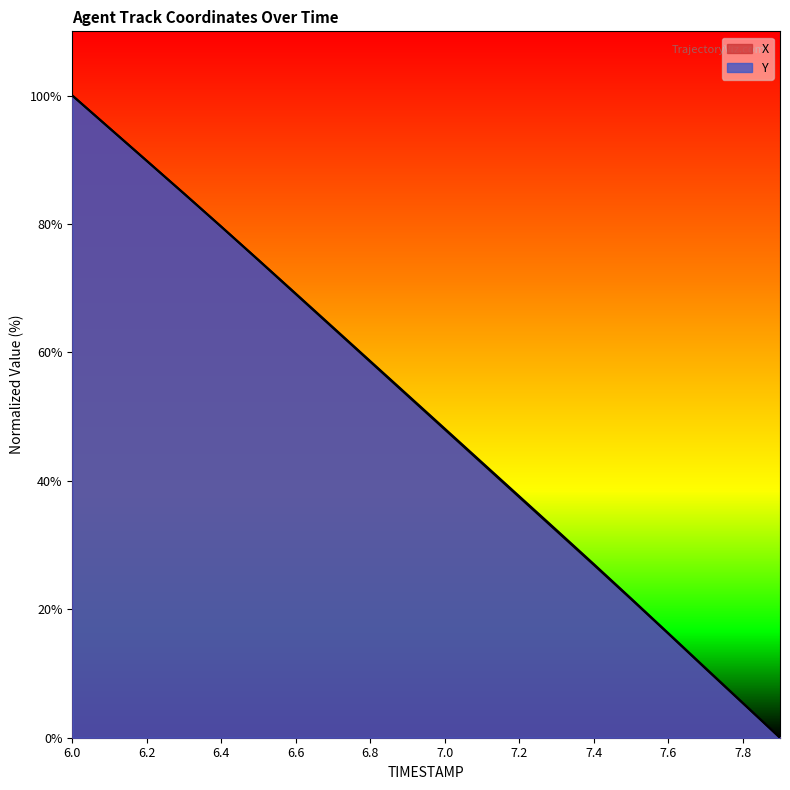

How many data points in Y are less than 53?

10